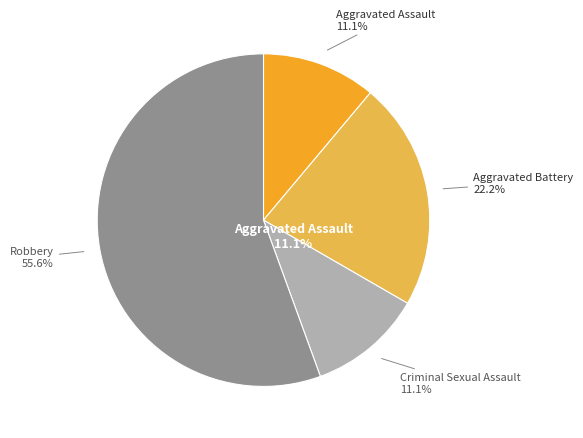

Does Criminal Sexual Assault account for over 50% of the chart?

No